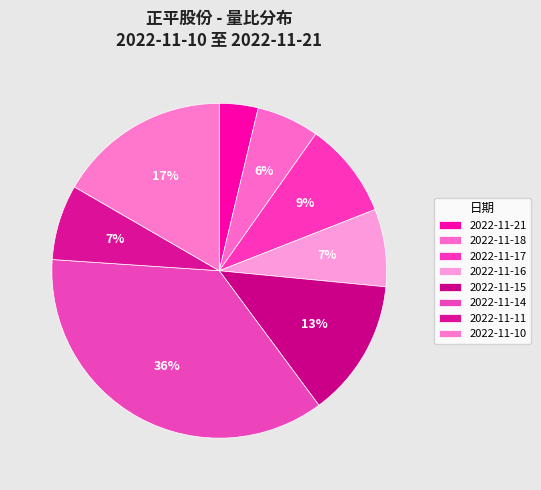

Which has a higher value, 2022-11-14 or 2022-11-15?

2022-11-14